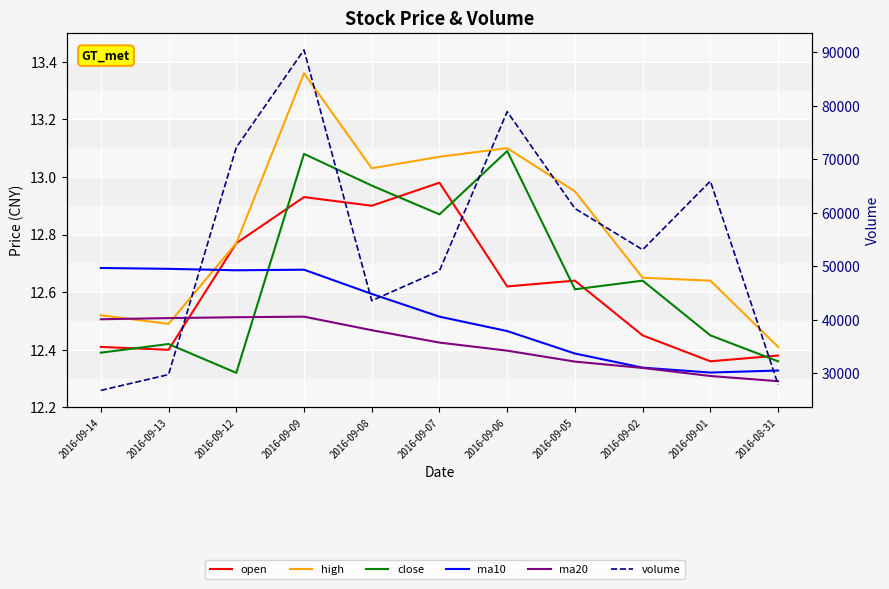

At how many categories does at least one series exceed 39542?

8